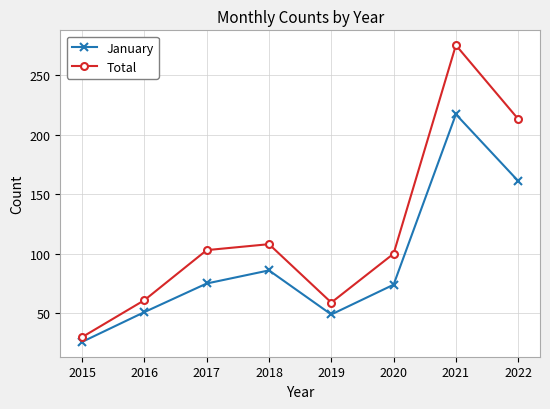

Rank the series by their maximum value, from lowest to highest.

January, Total